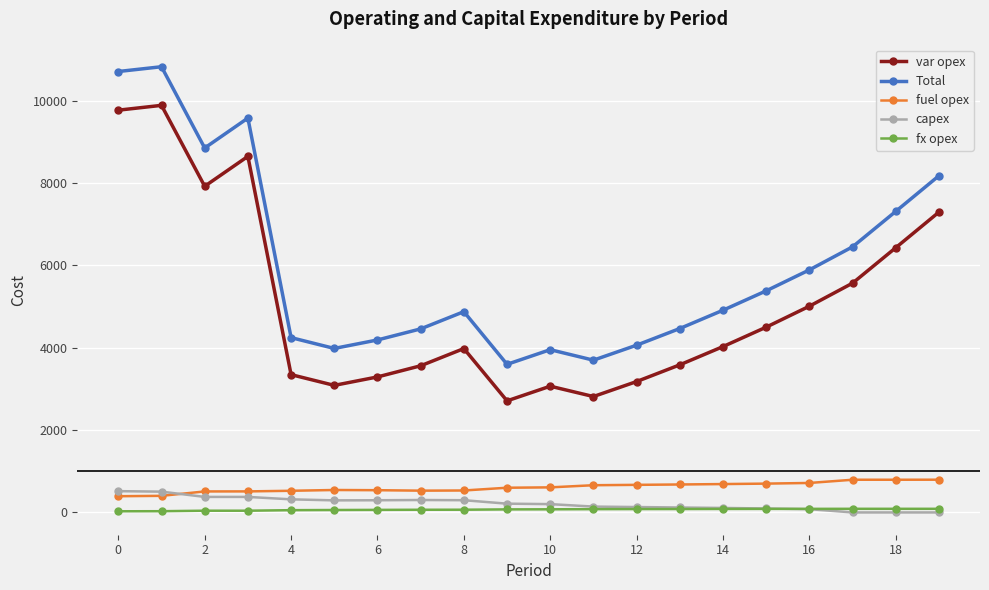

What is the minimum value for var opex?

2710